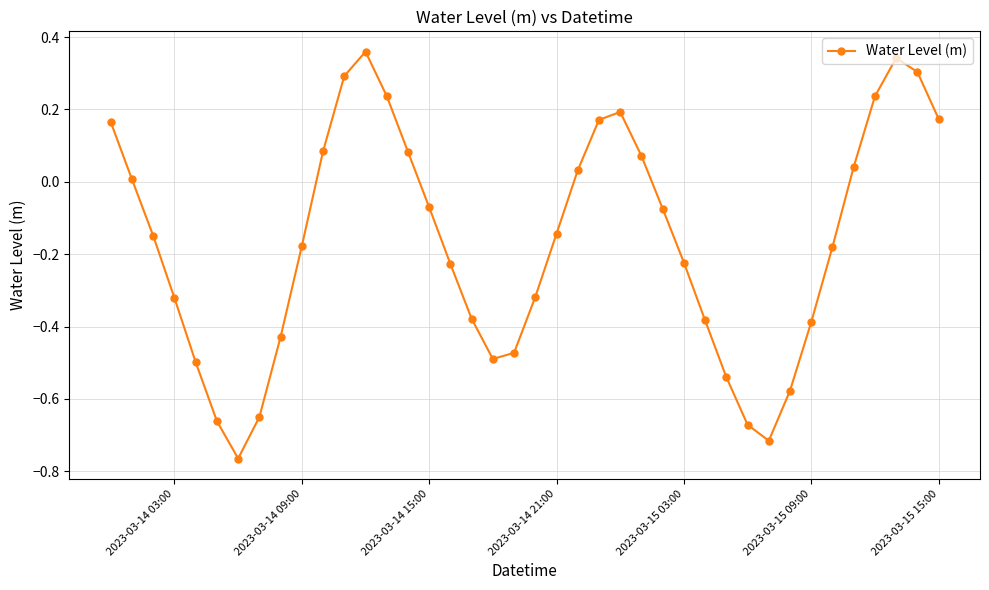

True or false: there are more than 1 points higher than both neighbors.

True